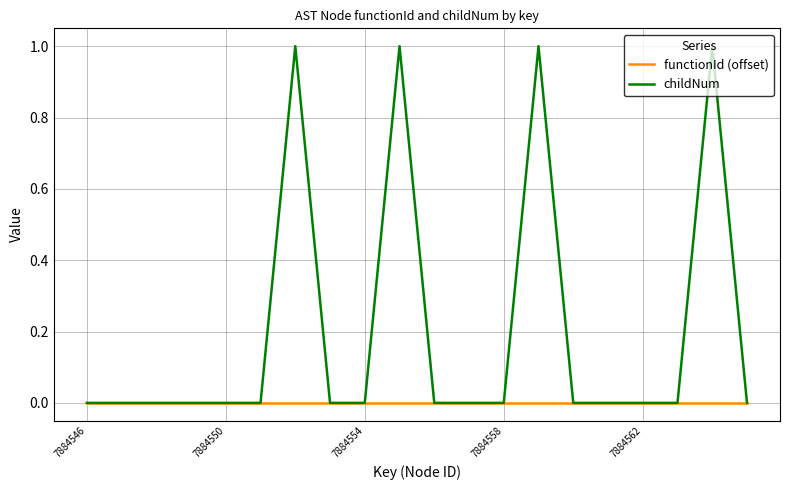

Which series has the largest total across all categories?

childNum